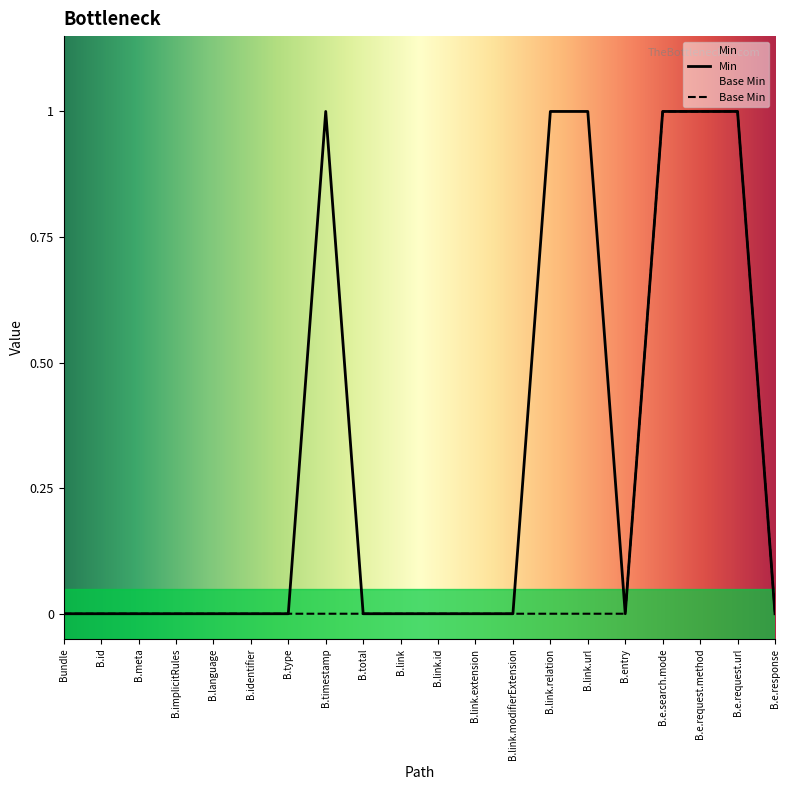

Reading left to right, transcribe all the data shown in this chart.

Min: 0	0	0	0	0	0	0	1	0	0	0	0	0	1	1	0	1	1	1	0
Base Min: 0	0	0	0	0	0	0	0	0	0	0	0	0	0	0	0	1	1	1	0